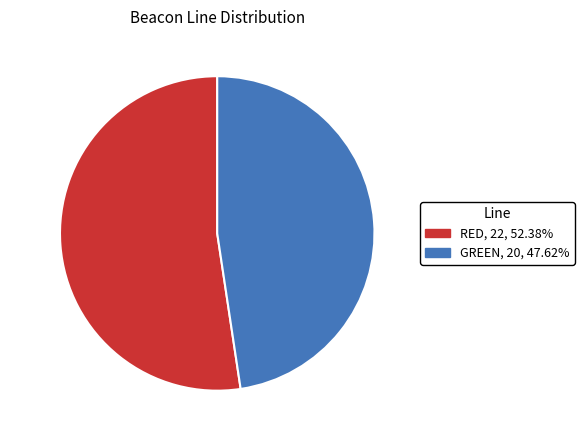

Which has a higher value, GREEN or RED?

RED